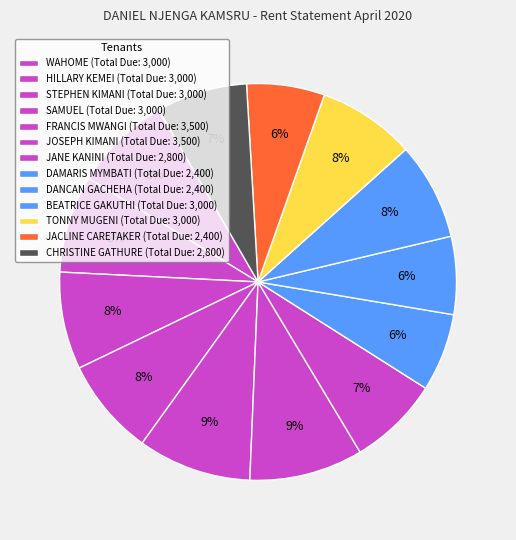

How many segments does this pie chart have?

13